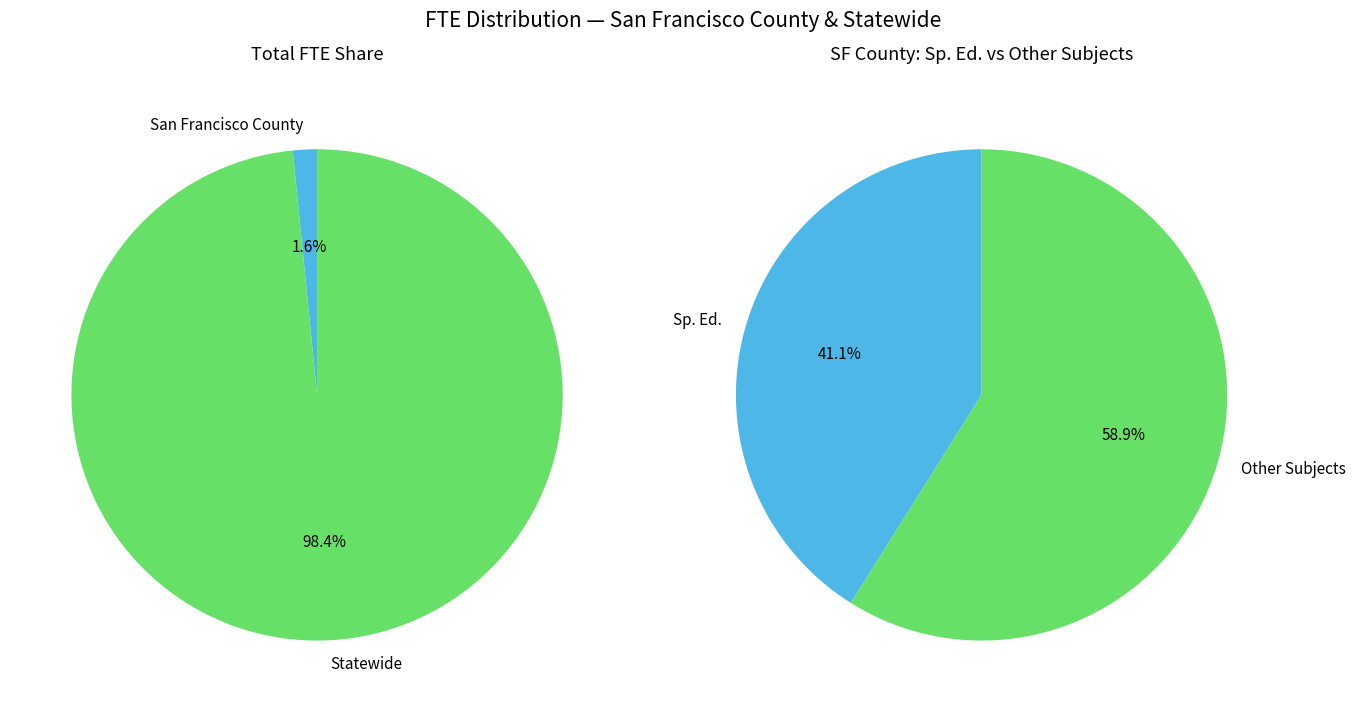

Which has a higher value, Statewide or San Francisco County?

Statewide